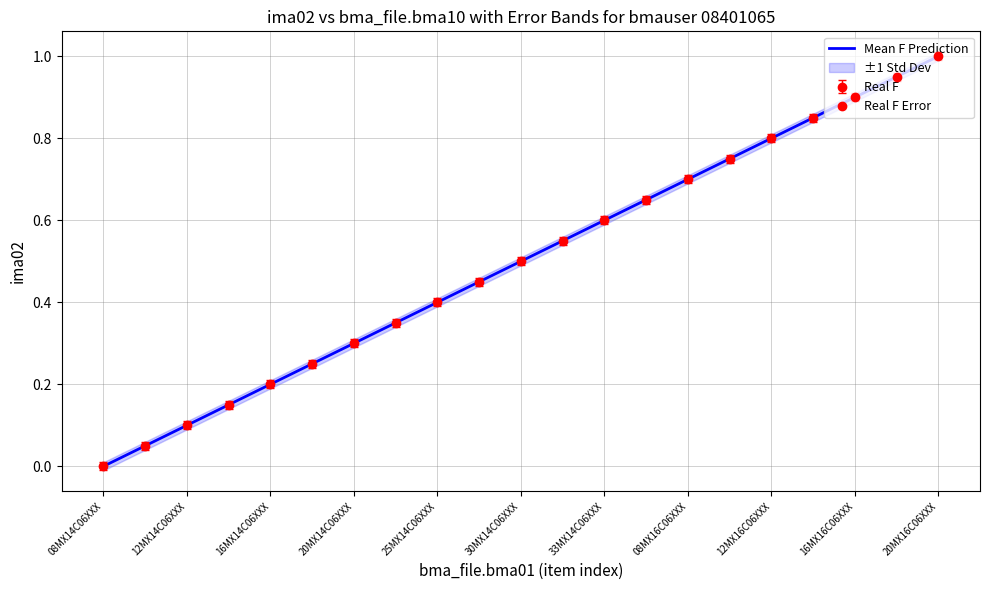

Is it true that the value at 12MX16C06XXX is 0.8?

True